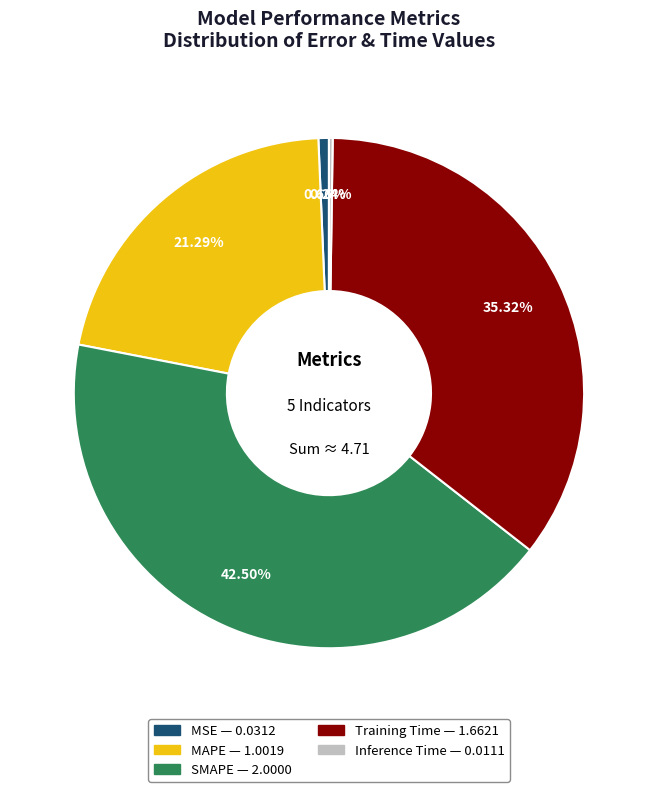

What percentage is the MAPE slice, to the nearest percent?

21%